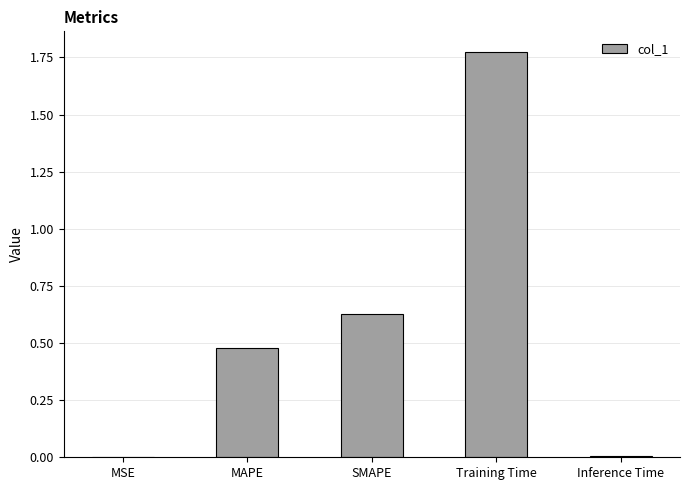

What is the sum of all values?

2.9